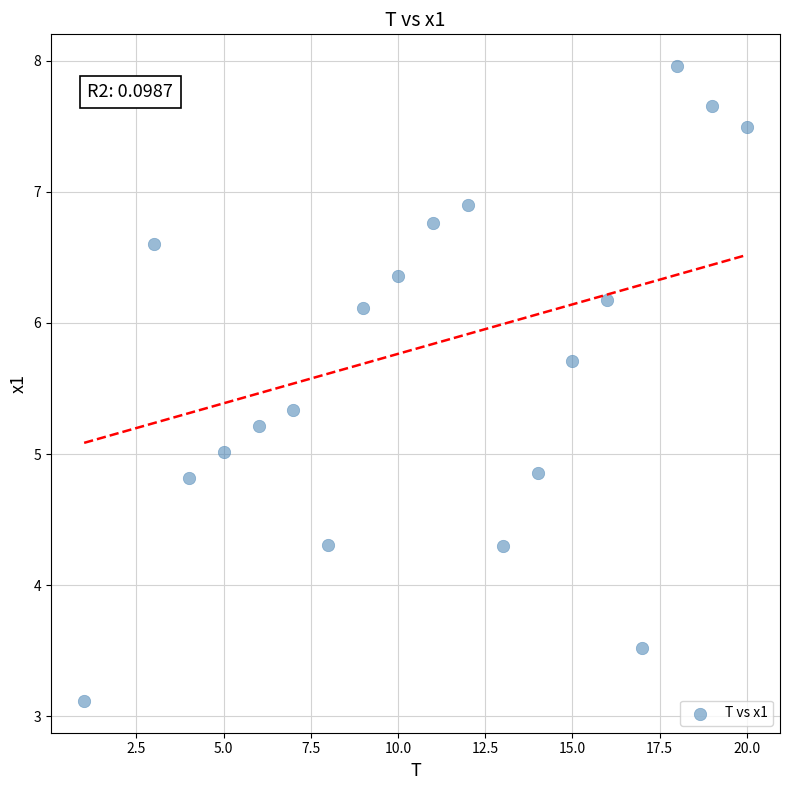

What is the range of X values (max minus min)?

19.0